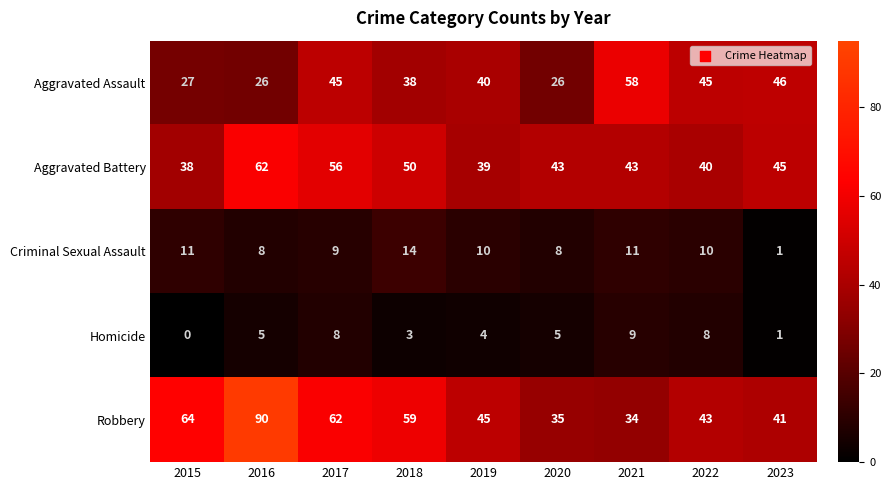

Count the number of categories in the chart.

9